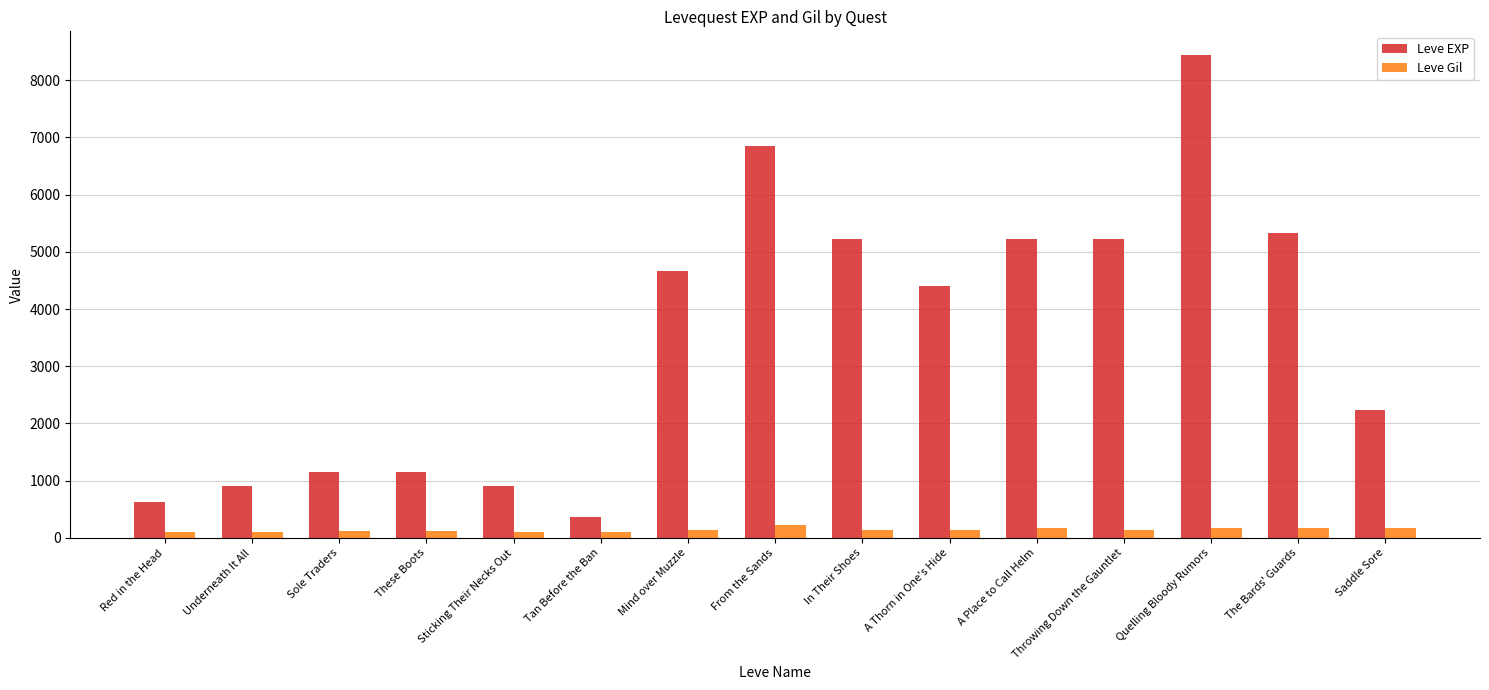

Which series has the largest total across all categories?

Leve EXP